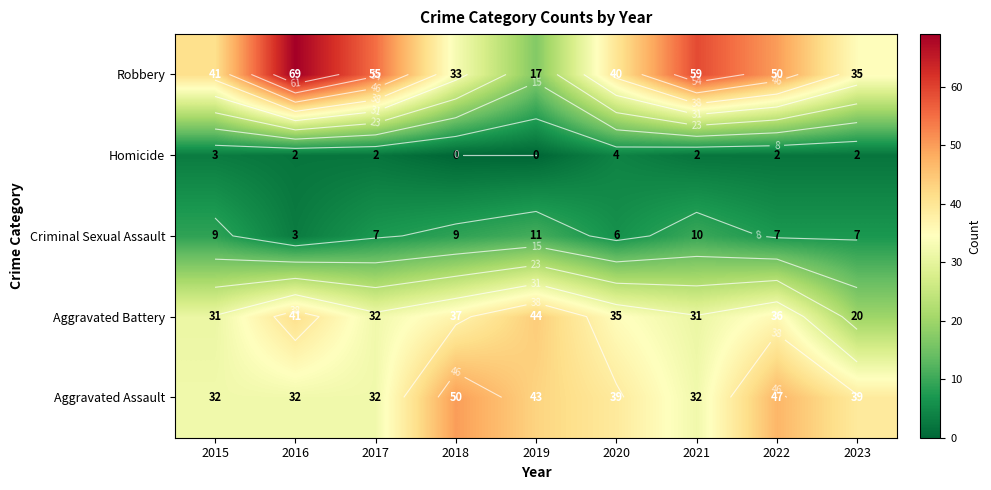

Which label corresponds to the largest value in the chart?

2016